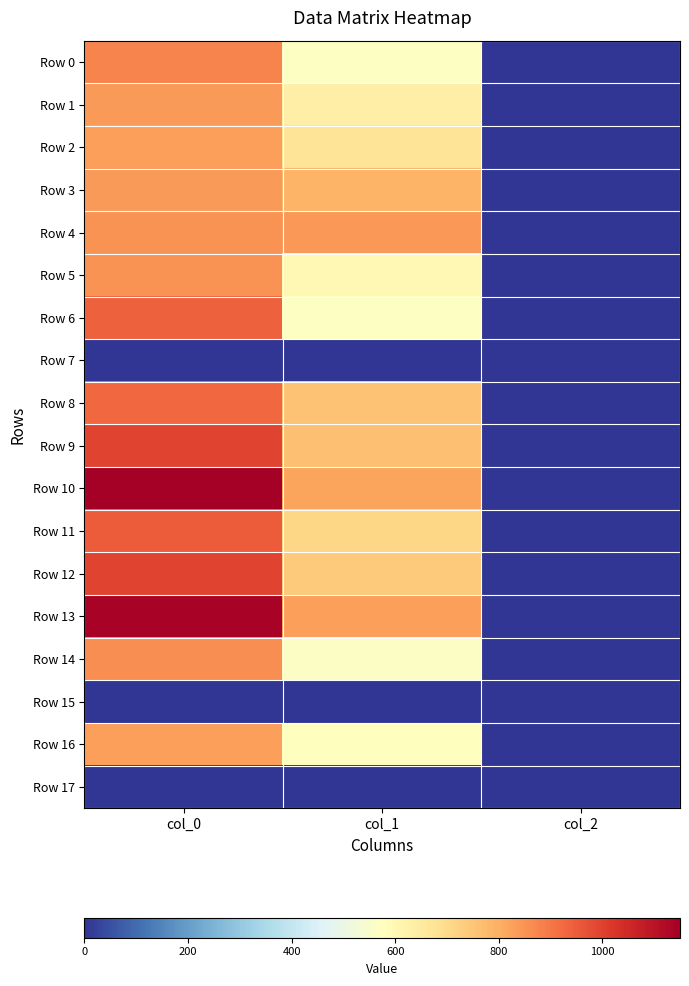

At which category is the sum across all series the highest?

col_0